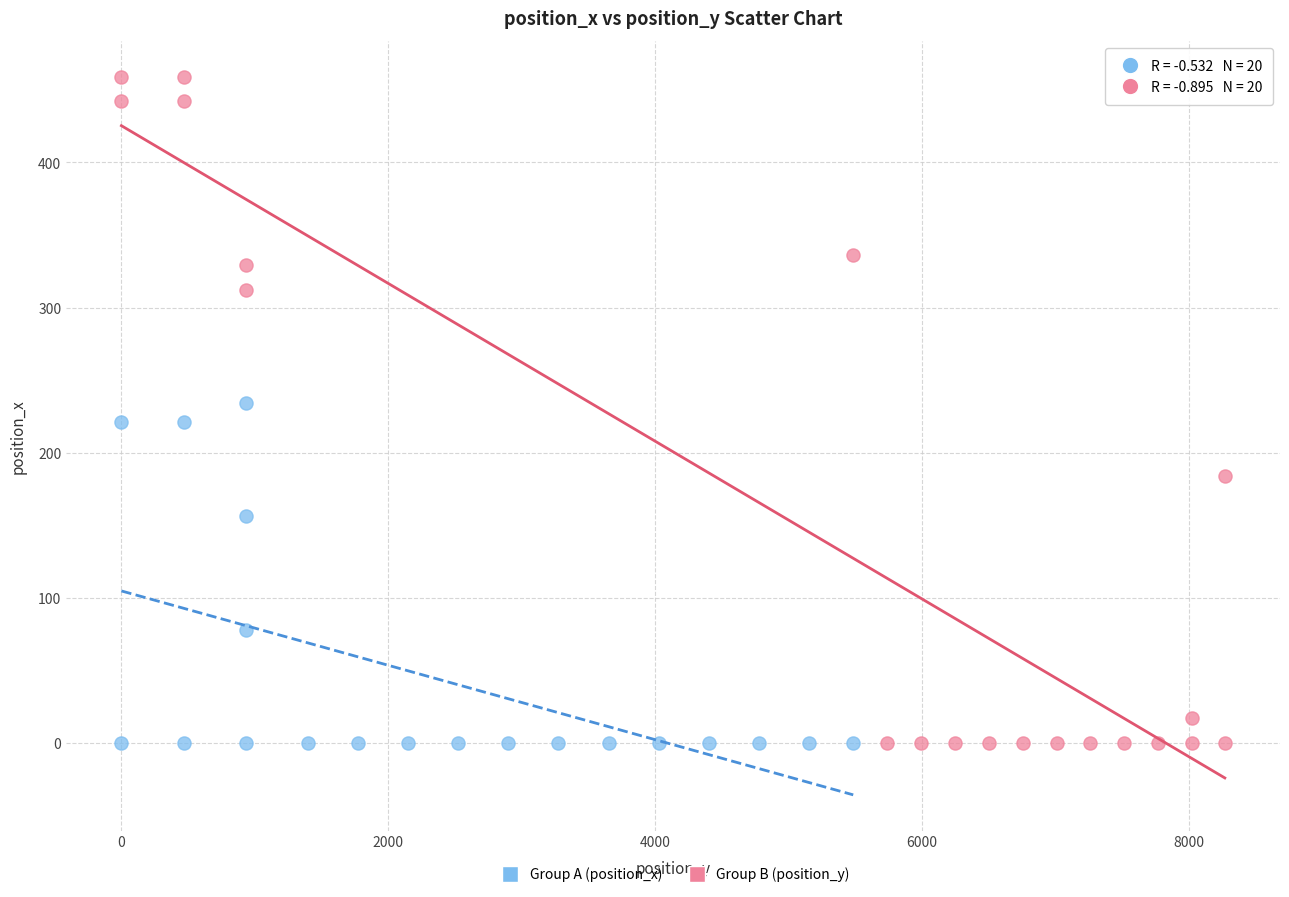

Which series reaches the maximum Y coordinate?

Group B (position_y)